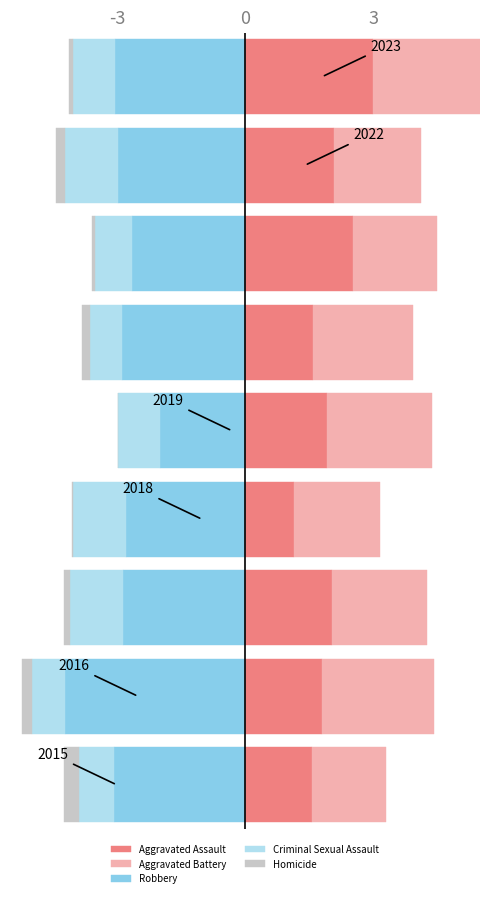

The Aggravated Assault series shows 1.6 at -3. True or false?

True